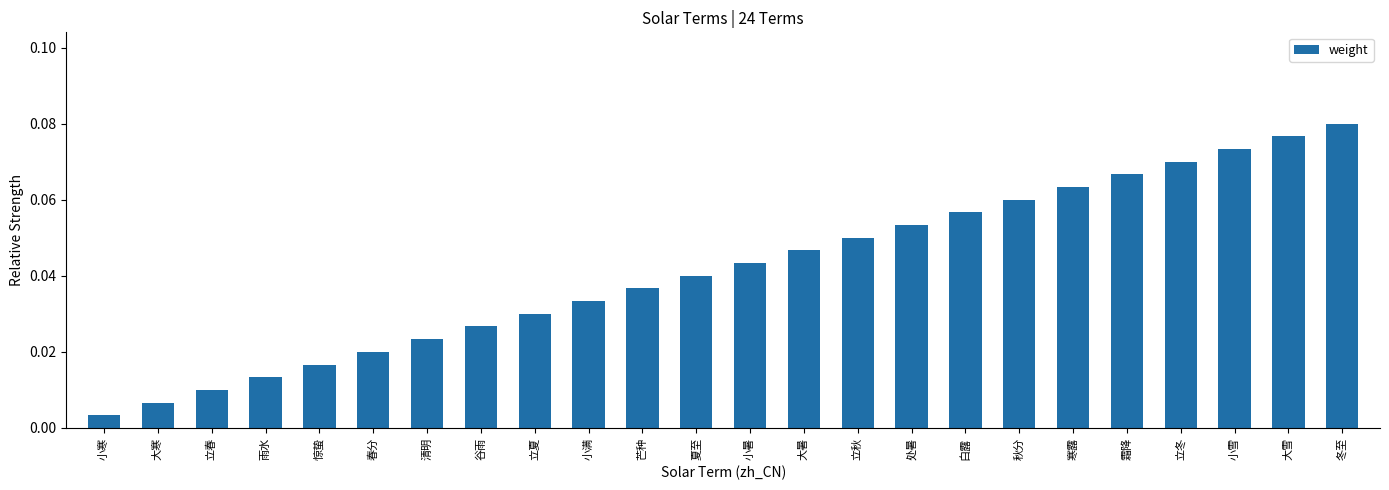

List the labels in order of value, smallest first.

小寒, 大寒, 立春, 雨水, 惊蛰, 春分, 清明, 谷雨, 立夏, 小满, 芒种, 夏至, 小暑, 大暑, 立秋, 处暑, 白露, 秋分, 寒露, 霜降, 立冬, 小雪, 大雪, 冬至